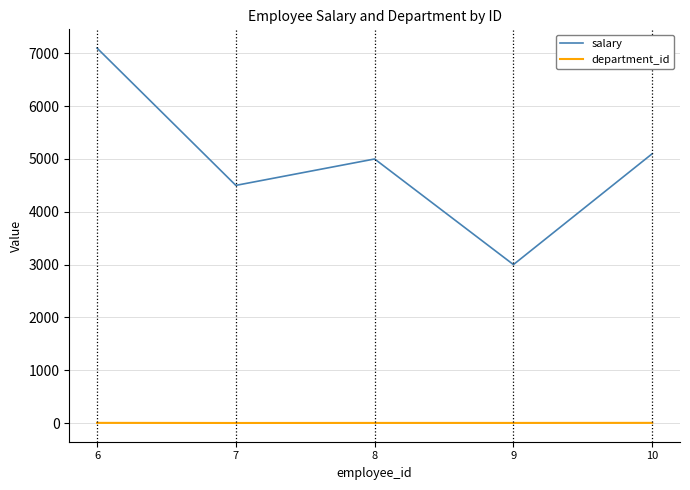

Is the value of salary at 10 greater than the value of department_id at 7?

Yes